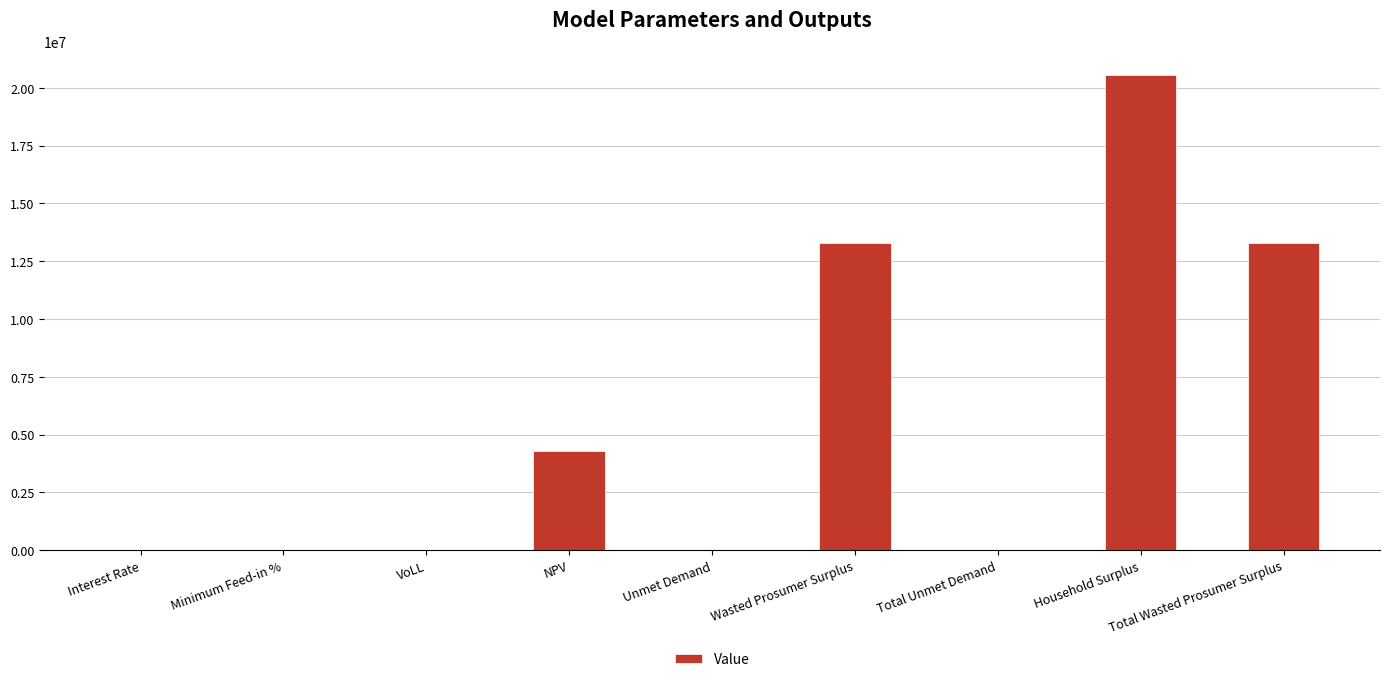

True or false: the data shows 2656912.5 at NPV.

False